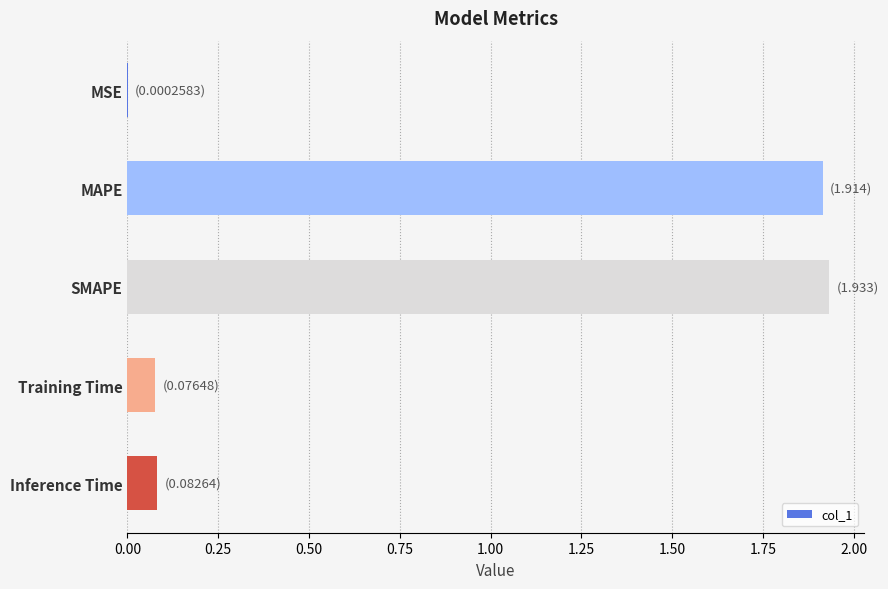

What is the change in value from SMAPE to Inference Time?

-1.8